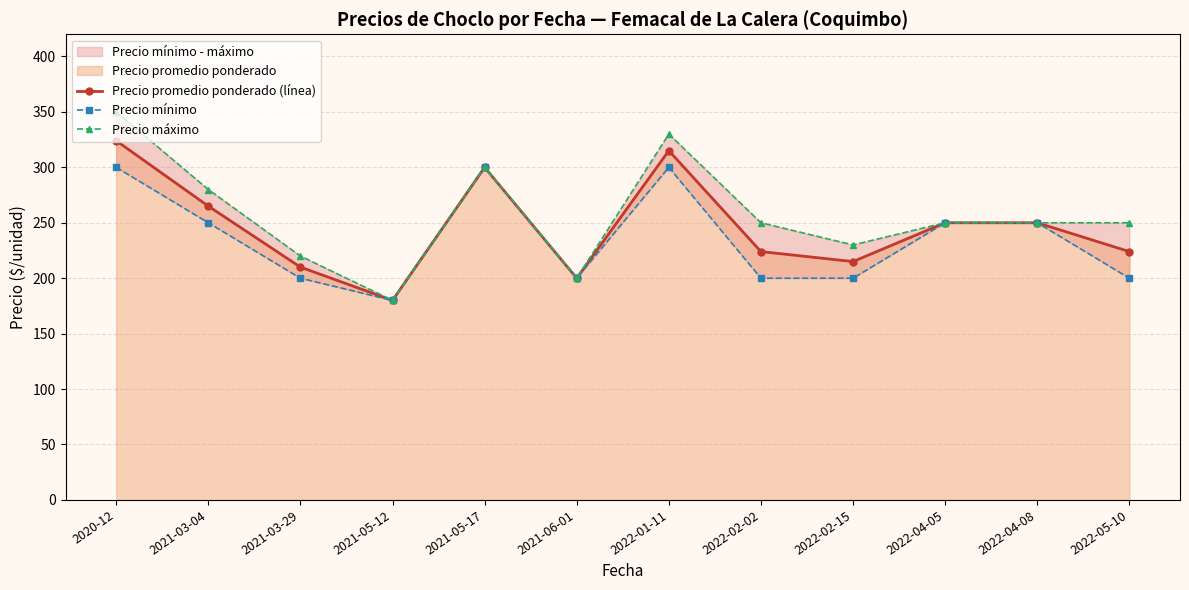

Is the value of Precio máximo at 2022-05-10 greater than the value of Precio mínimo at 2022-04-05?

No